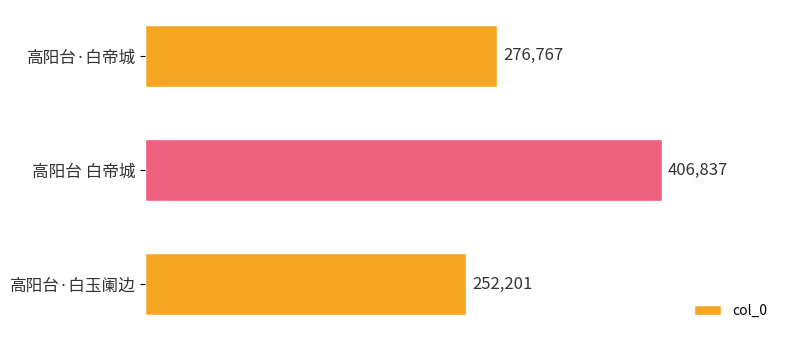

Which label corresponds to the smallest value in the chart?

高阳台·白玉阑边